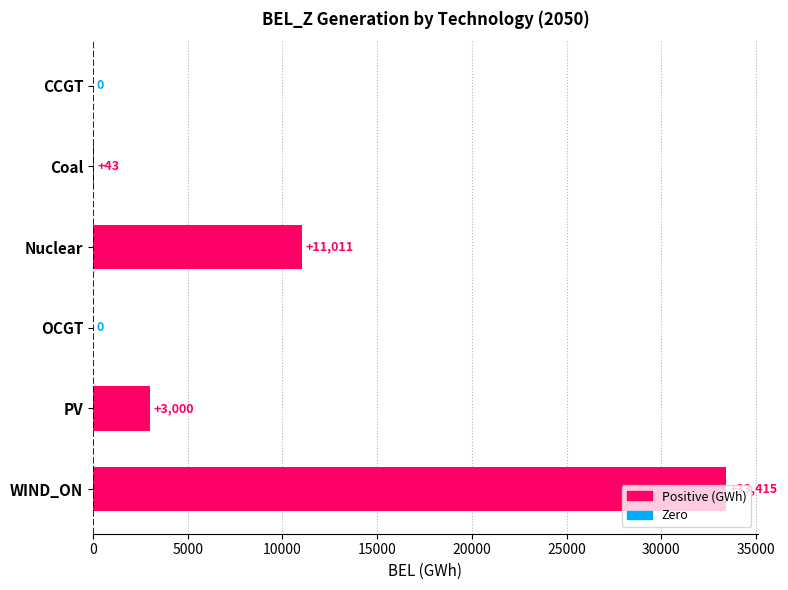

What is the greatest value displayed?

33415.3